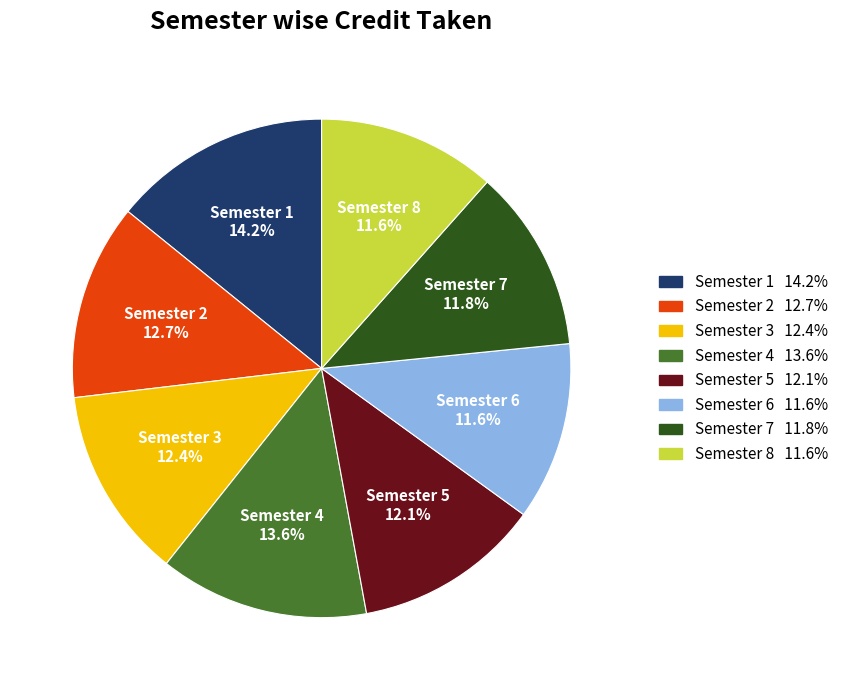

Which has a higher value, Semester 1 or Semester 3?

Semester 1